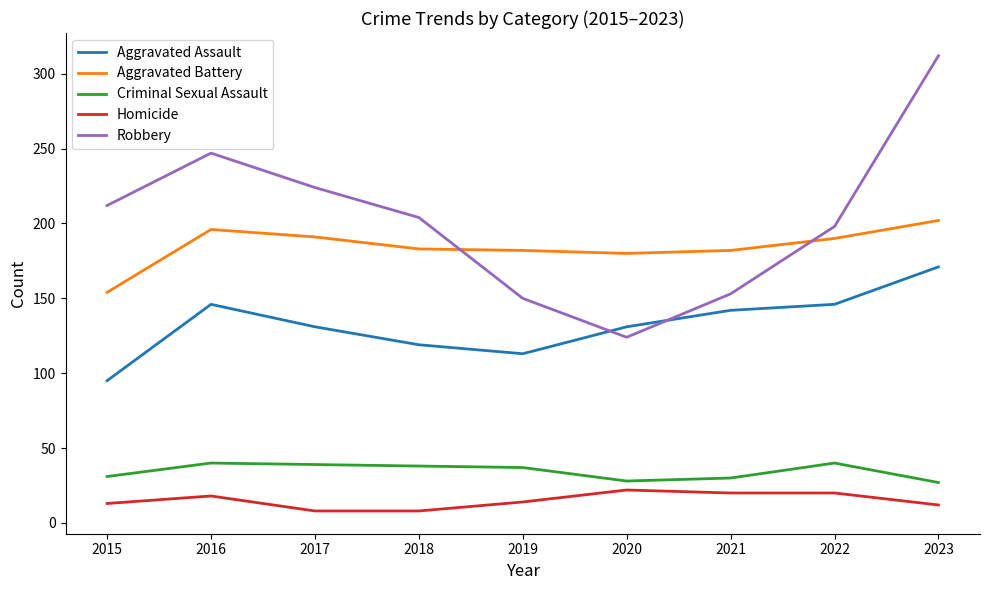

How many lines are shown in the chart?

5